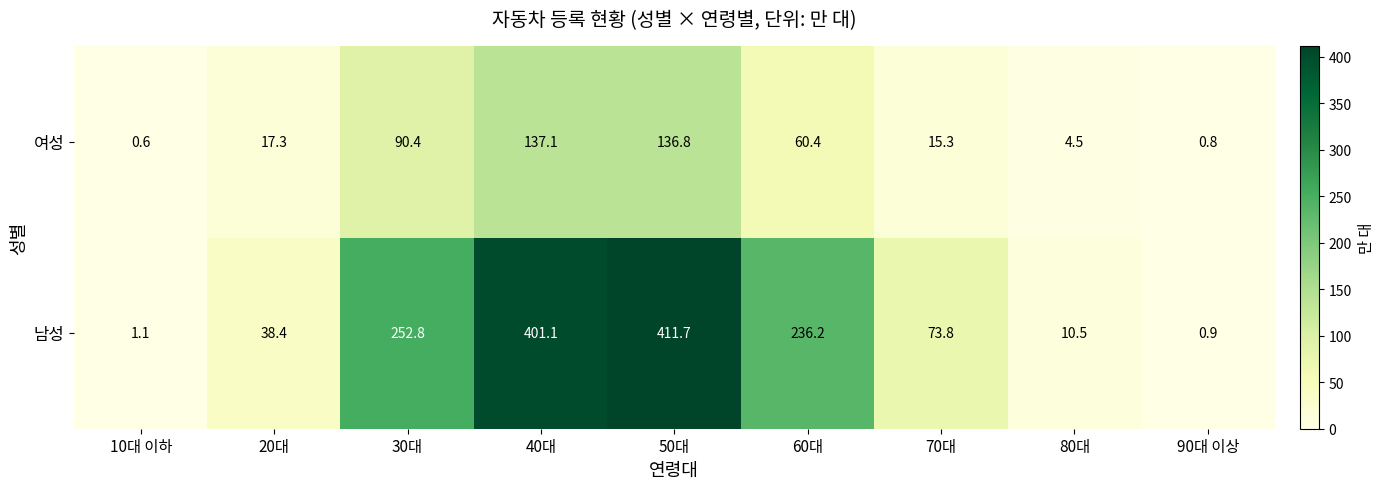

Which series changed the most between 80대 and 90대 이상?

남성